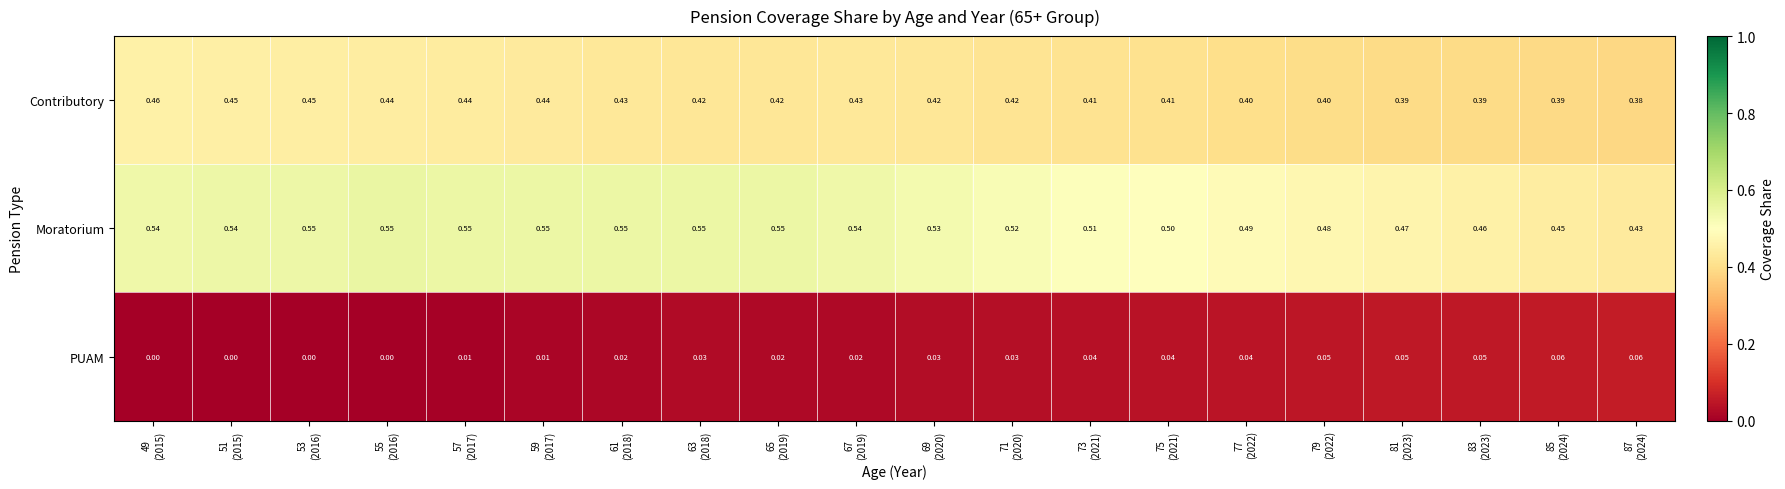

Rank the series by their average value, from lowest to highest.

PUAM, Contributory, Moratorium